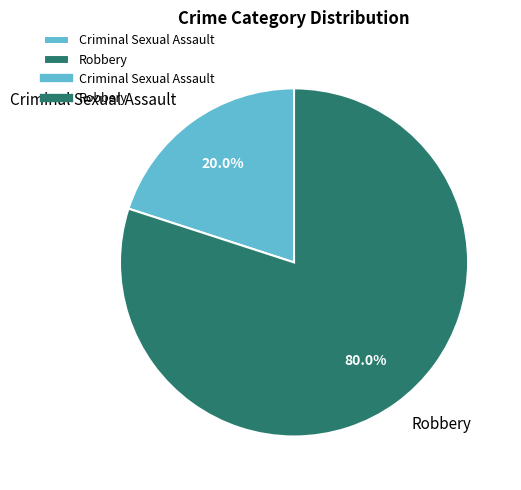

What is the largest slice in the pie chart?

Robbery